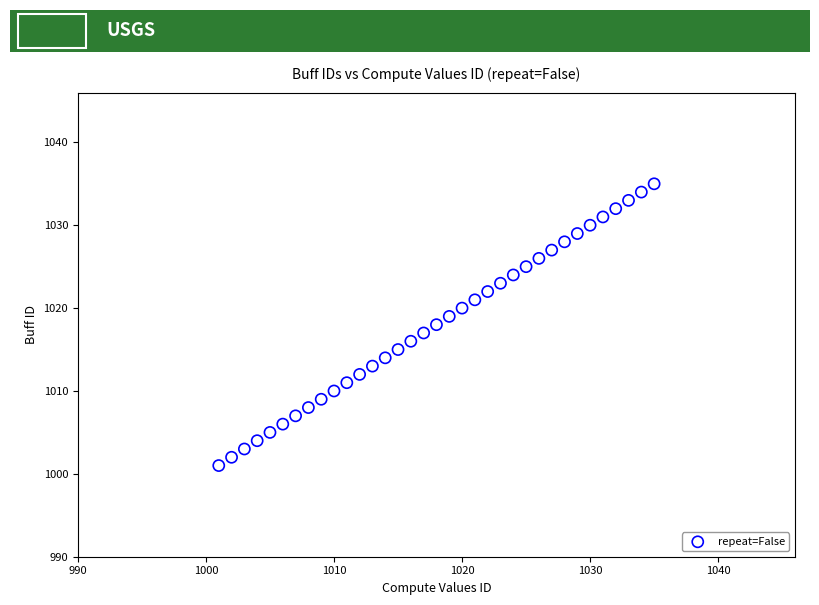

What is the range of Y values (max minus min)?

34